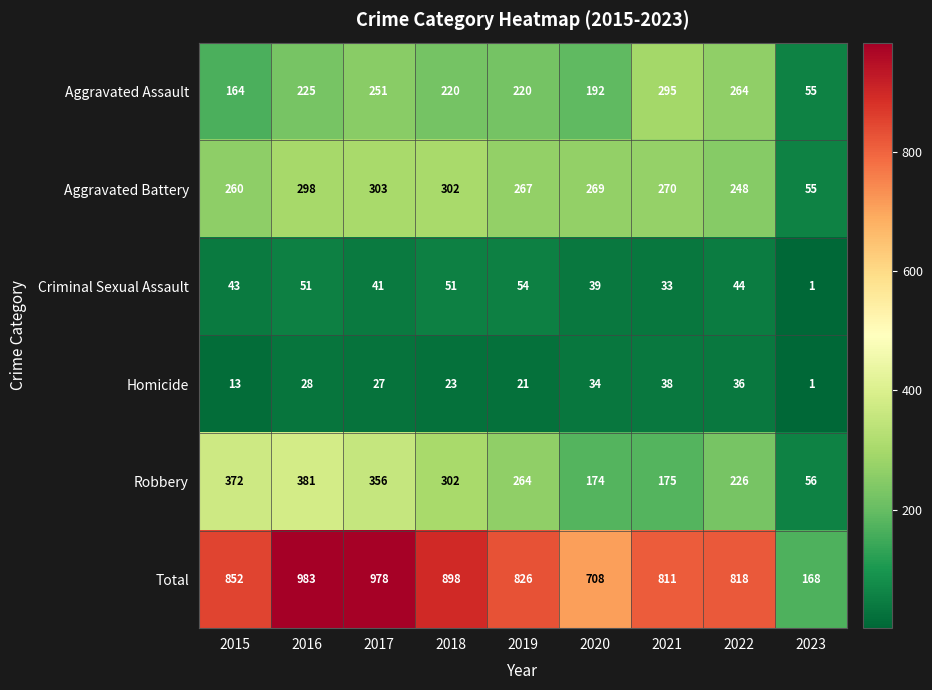

What is the difference between the maximum and minimum values in the Aggravated Battery series?

248